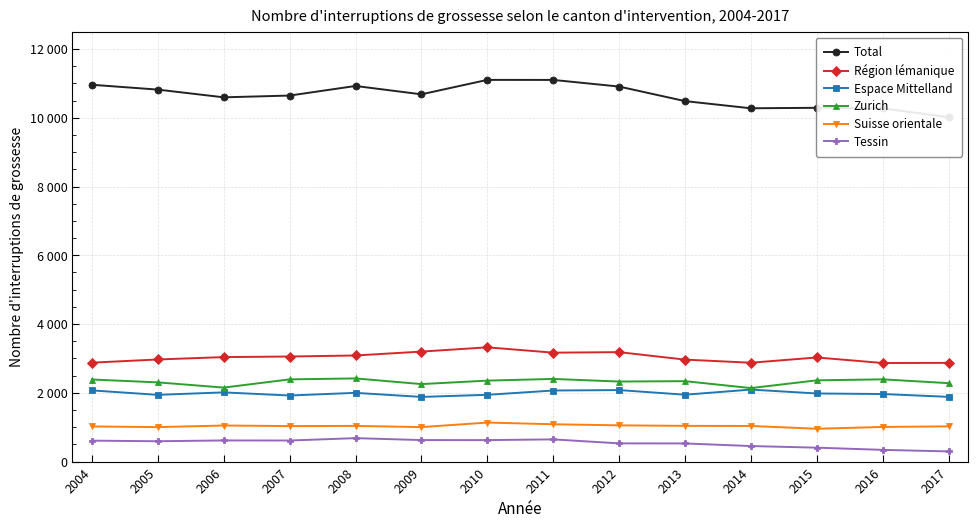

In Espace Mittelland, how many points are higher than both neighbors (excluding endpoints)?

4